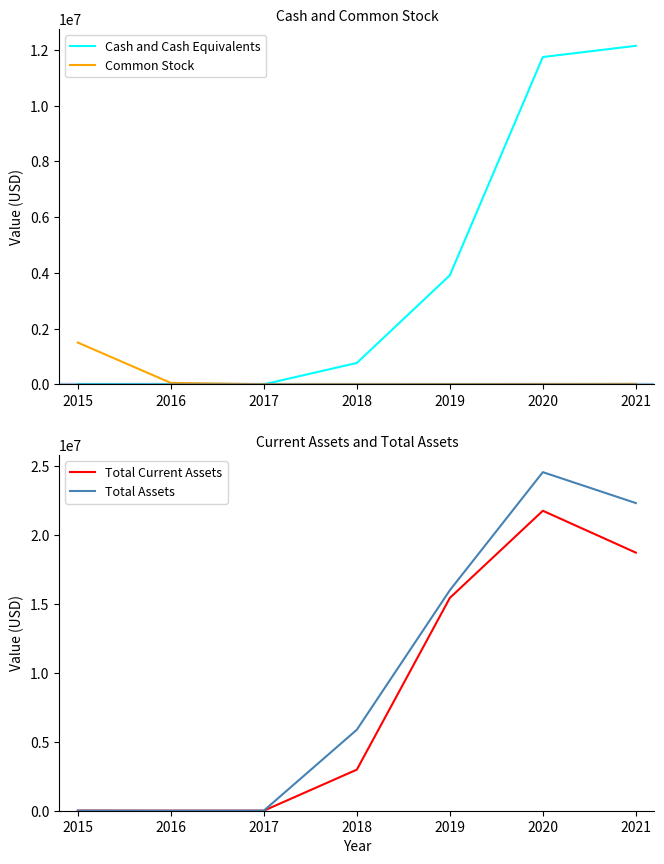

The value of Cash and Cash Equivalents at 2017 is 3017. True or false?

False